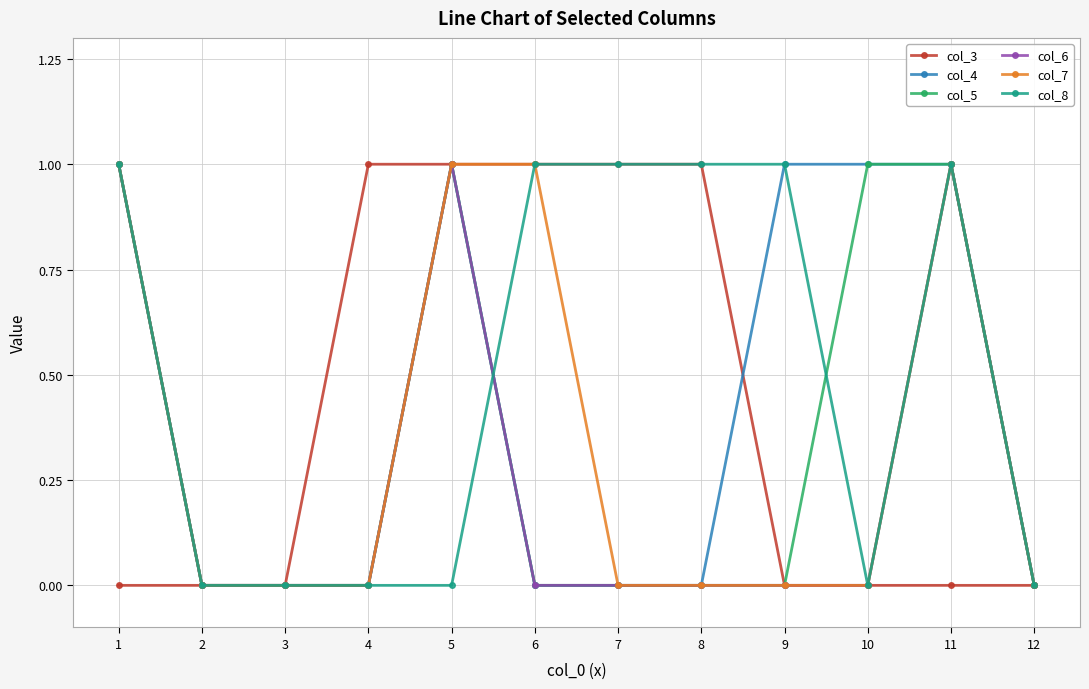

What is the difference between the highest and lowest values at 10?

1